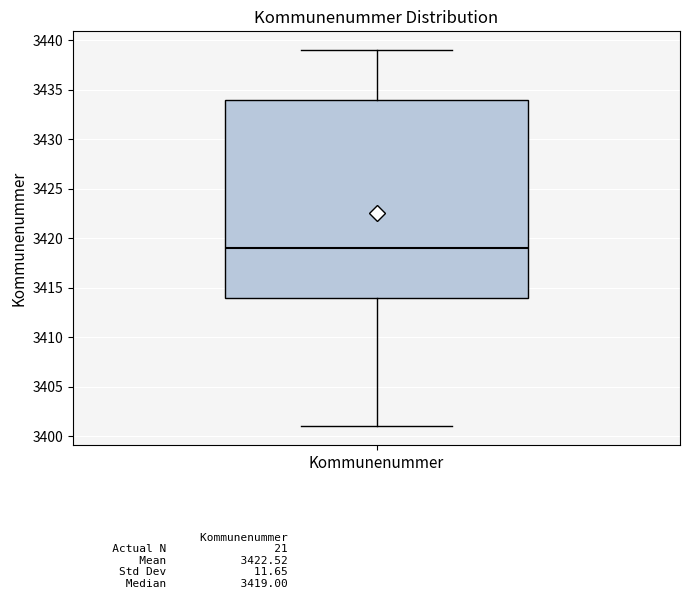

Read this box plot against the y-axis: the position of the median line, the range covered by the box, and the ends of both whiskers. The values are not printed on the chart, so give them approximately, as read against the axis.

median 3419, box 3414 to 3434, whiskers 3401 to 3439